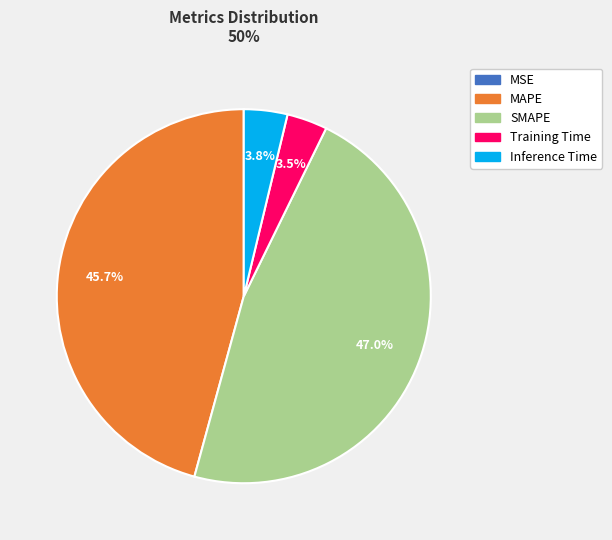

To the nearest percent, what is the combined percentage of MAPE and Training Time?

49%